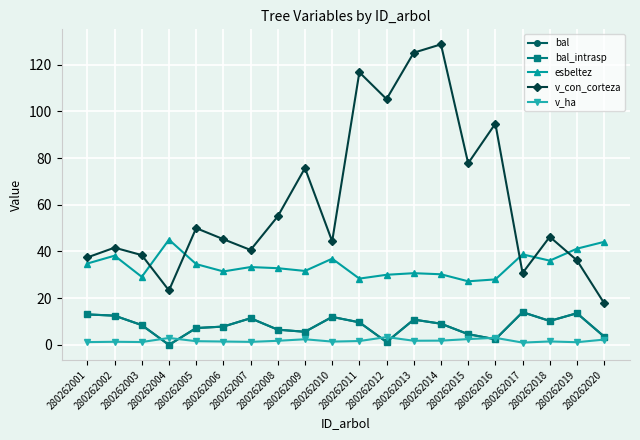

Reading left to right, what are all the values shown in this chart?

bal: 13.0	12.5	8.5	0.0	7.2	7.8	11.4	6.5	5.6	12.0	9.7	1.2	10.8	9.1	4.6	2.4	14.0	10.2	13.6	3.5
bal_intrasp: 13.0	12.5	8.5	0.0	7.2	7.8	11.4	6.5	5.6	12.0	9.7	1.2	10.8	9.1	4.6	2.4	14.0	10.2	13.6	3.5
esbeltez: 34.8	38.2	29.1	45.0	34.6	31.4	33.3	32.8	31.7	36.9	28.4	30.0	30.7	30.2	27.2	28.0	38.8	36.1	41.2	44.1
v_con_corteza: 37.5	41.6	38.4	23.3	50.0	45.2	40.6	55.0	75.7	44.3	116.7	105.2	125.1	128.7	77.8	94.7	30.8	46.3	36.2	17.9
v_ha: 1.2	1.3	1.2	3.0	1.6	1.4	1.3	1.8	2.4	1.4	1.6	3.4	1.8	1.8	2.5	3.0	1.0	1.5	1.1	2.3